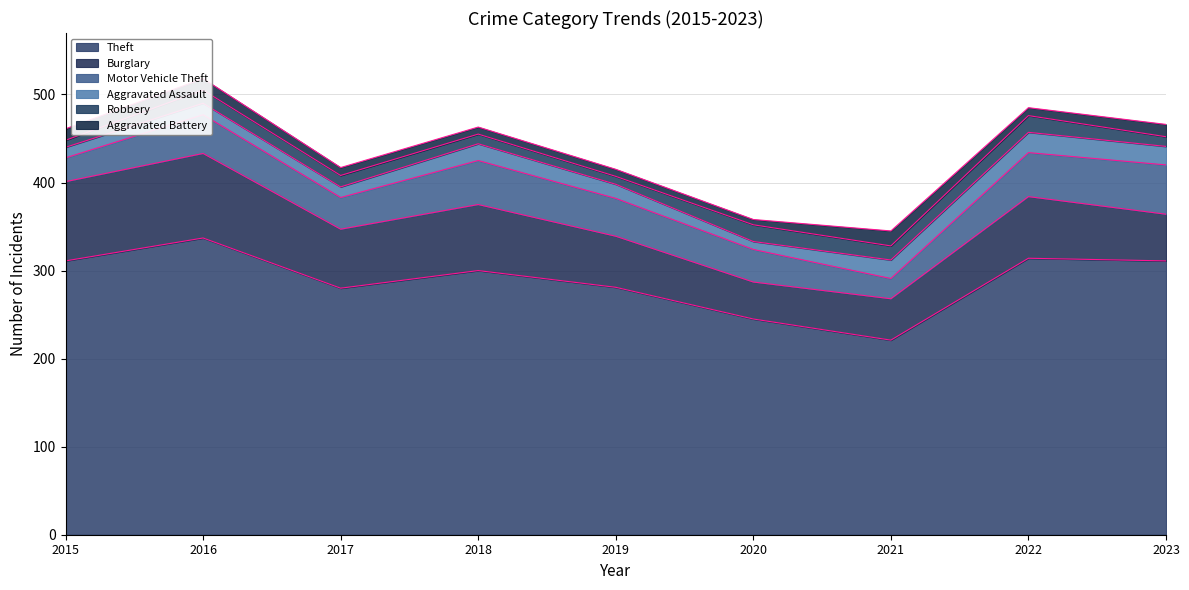

Where does the Motor Vehicle Theft series first go above 43?

2016